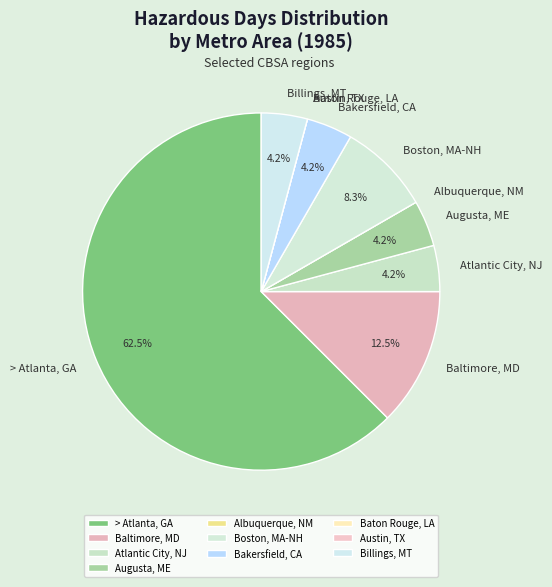

Is the sum of Billings, MT and Augusta, ME greater than half?

No